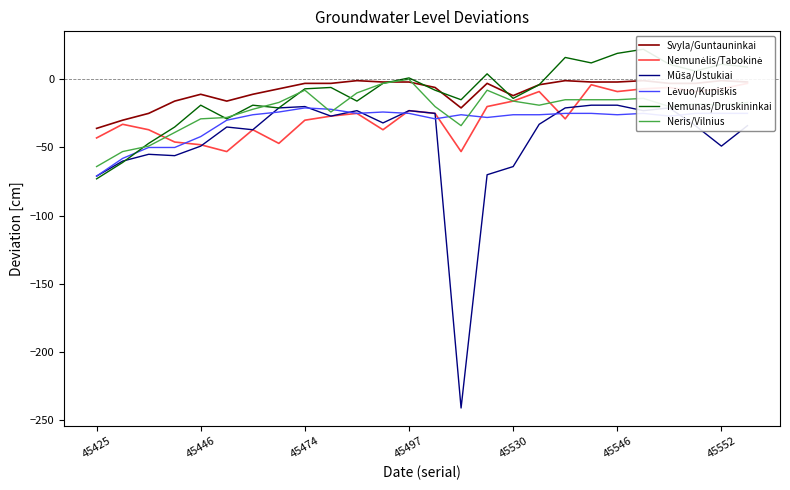

True or false: Neris/Vilnius has more than 0 interior local peaks.

True